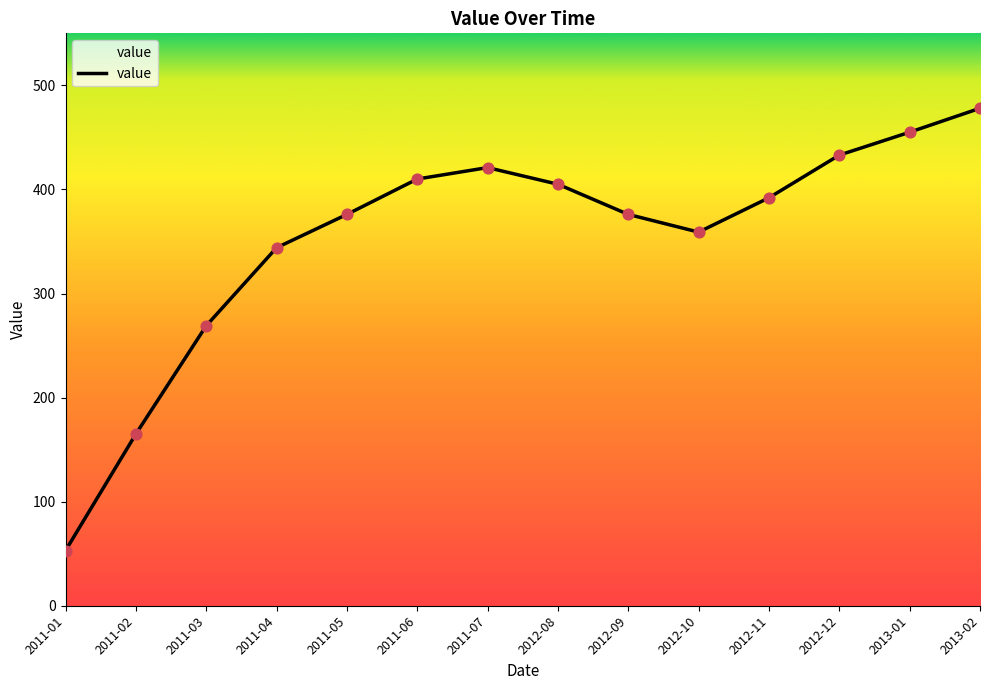

Which has a higher value, 2012-10 or 2013-02?

2013-02